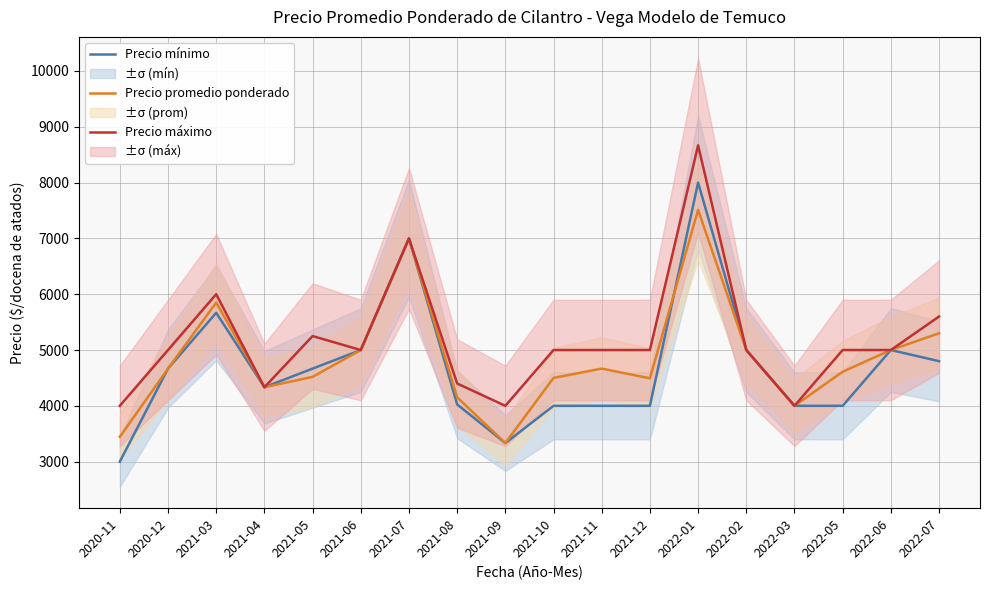

Rank the series by their average value, from lowest to highest.

Precio mínimo, Precio promedio ponderado, Precio máximo